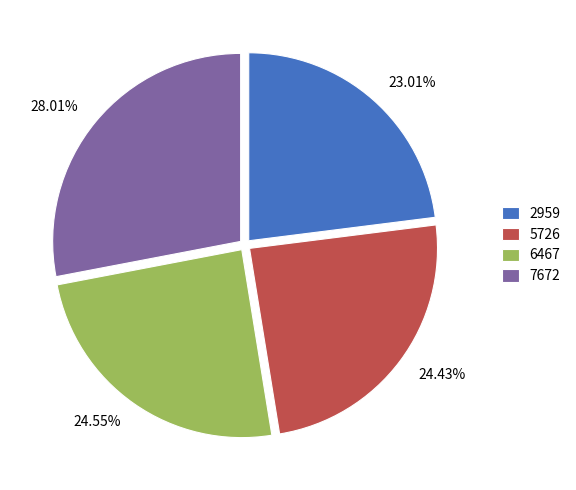

How many segments does this pie chart have?

4